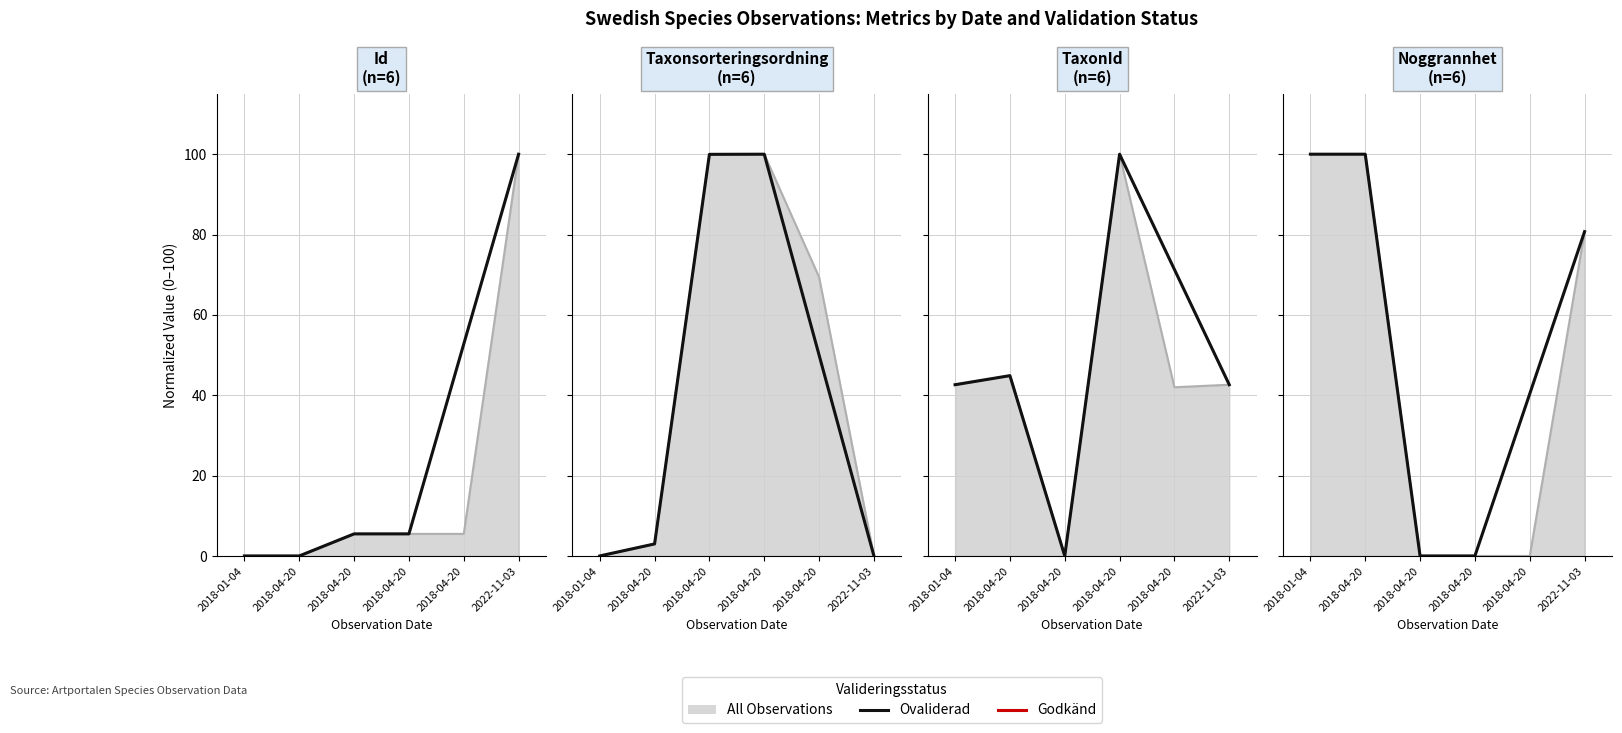

True or false: the data has more than 1 interior local peaks.

False